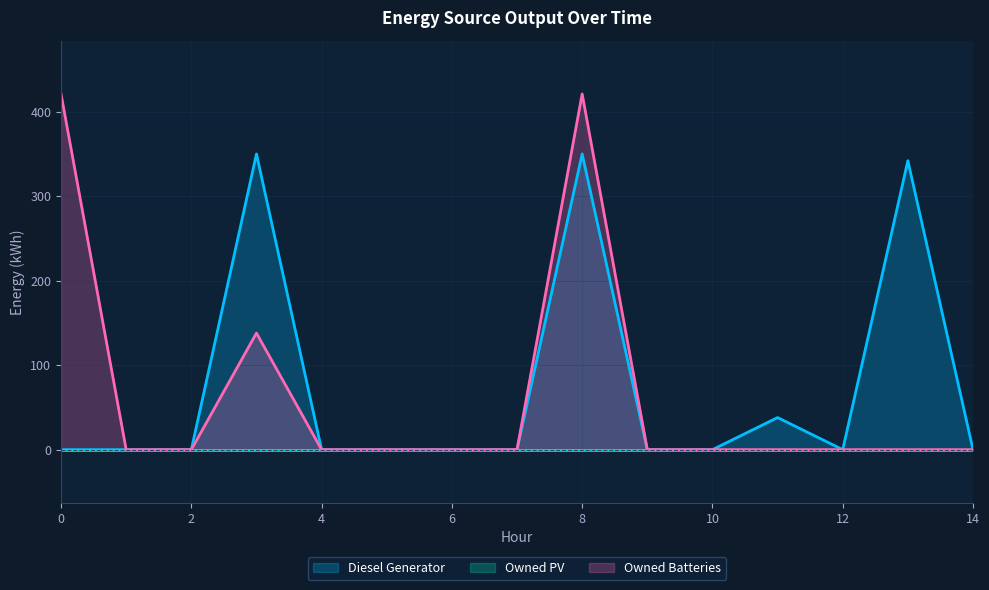

What is the highest value of the Diesel Generator series?

350